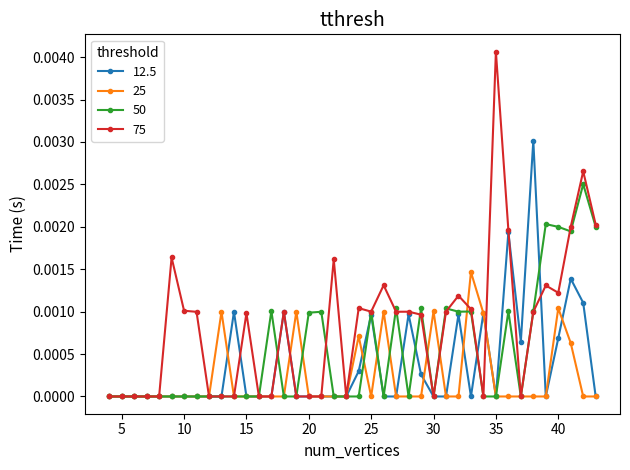

How many distinct data groups are displayed?

4